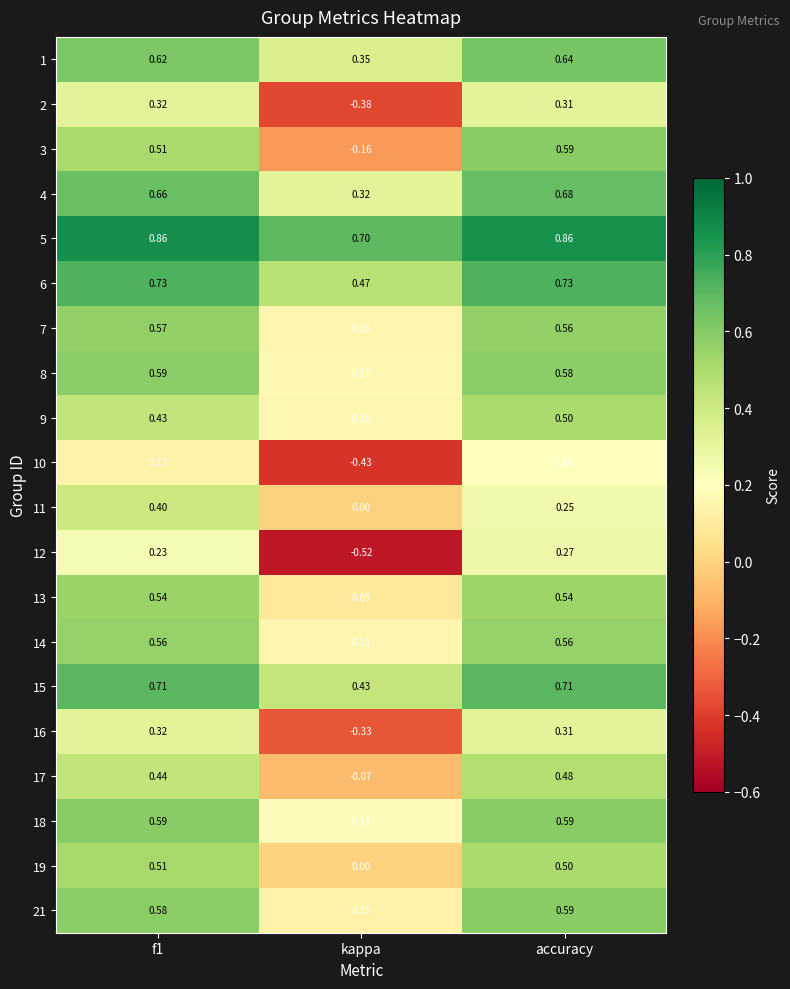

Count the number of data series in this chart.

20